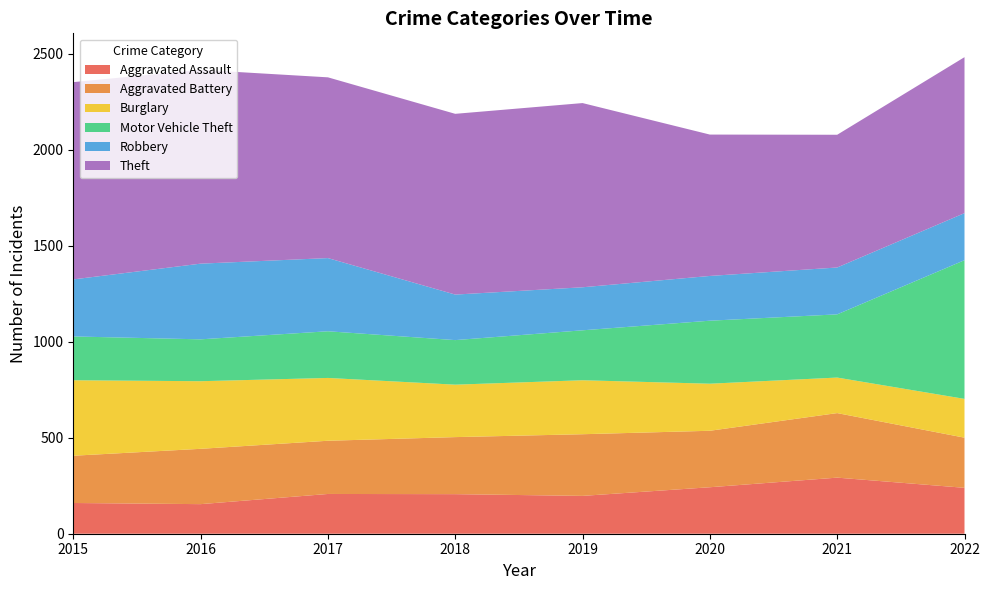

Reading left to right, list all the values displayed in this chart.

Aggravated Assault: 160	154	207	206	197	242	292	239
Aggravated Battery: 246	288	277	297	321	294	336	261
Burglary: 393	352	327	273	281	245	185	202
Motor Vehicle Theft: 228	218	243	232	260	328	329	722
Robbery: 297	394	381	237	224	233	244	245
Theft: 1027	1009	941	941	959	736	691	812